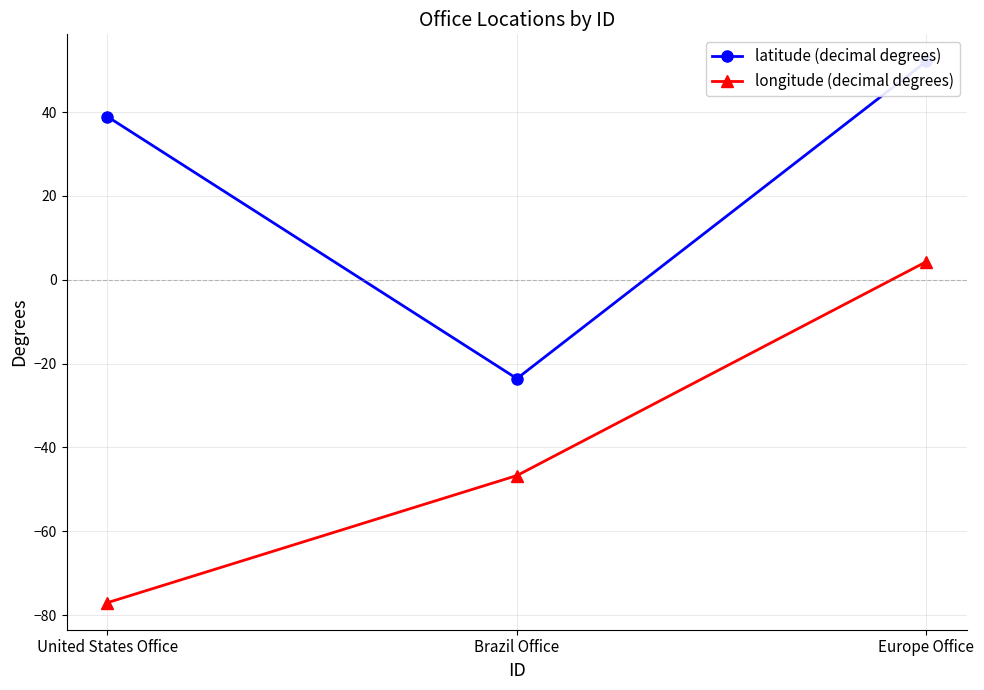

At which label does longitude (decimal degrees) first exceed -46?

Europe Office